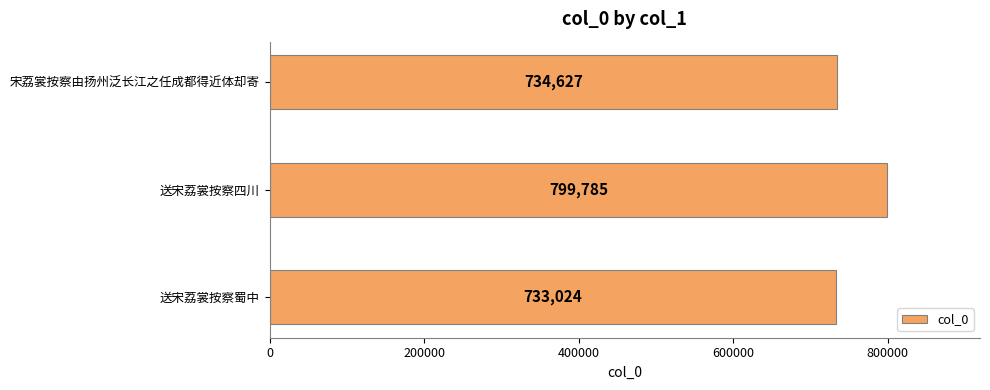

What is the average value?

755812